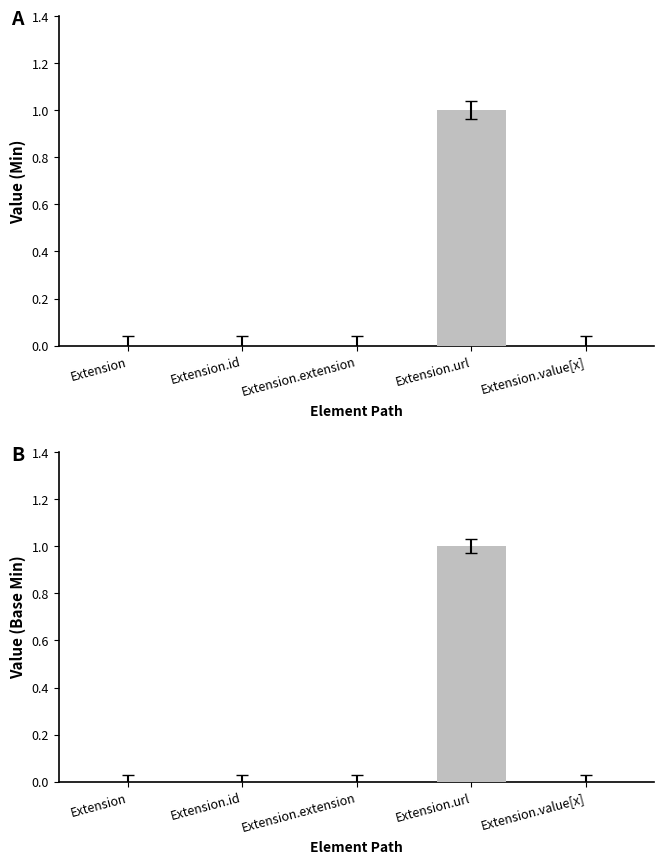

True or false: Base Min has a value of 0 at Extension.

True